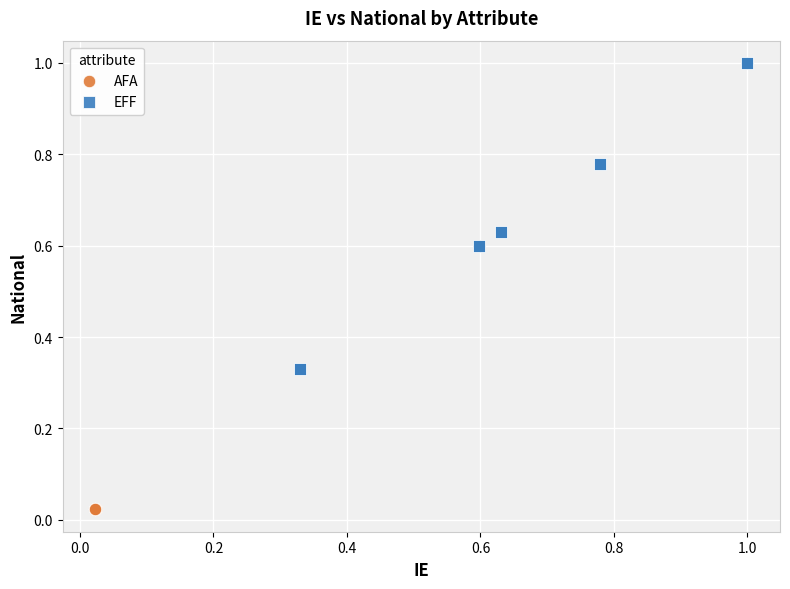

Which series contains the highest Y value?

EFF